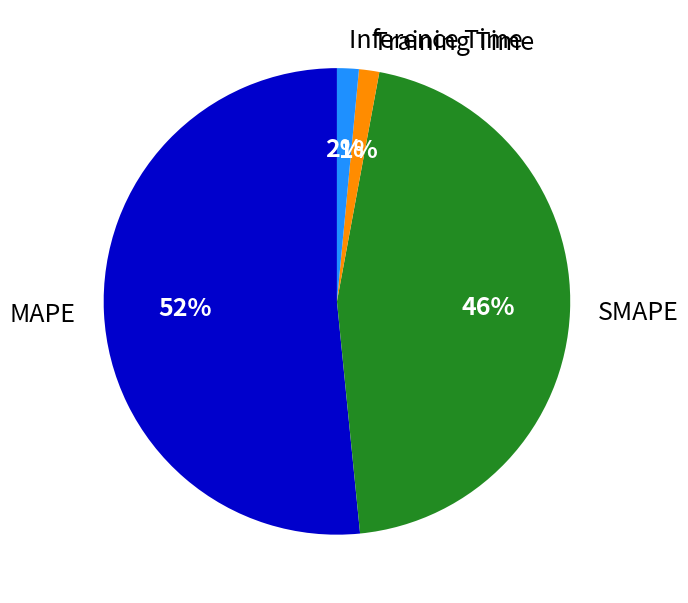

Does MAPE represent more than half of the total?

Yes